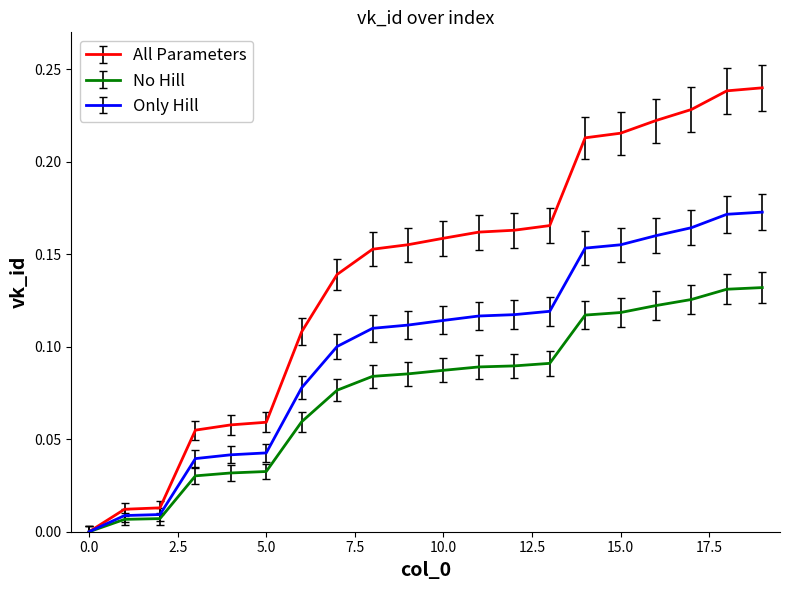

Which series has the largest total across all categories?

All Parameters